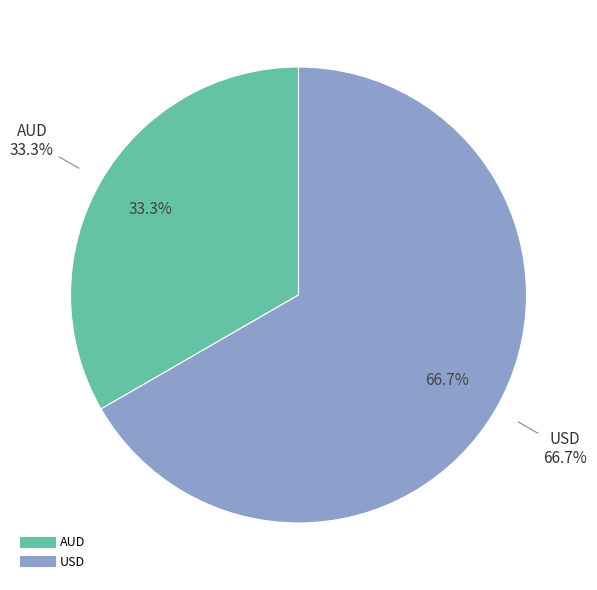

Which slice is the largest?

USD